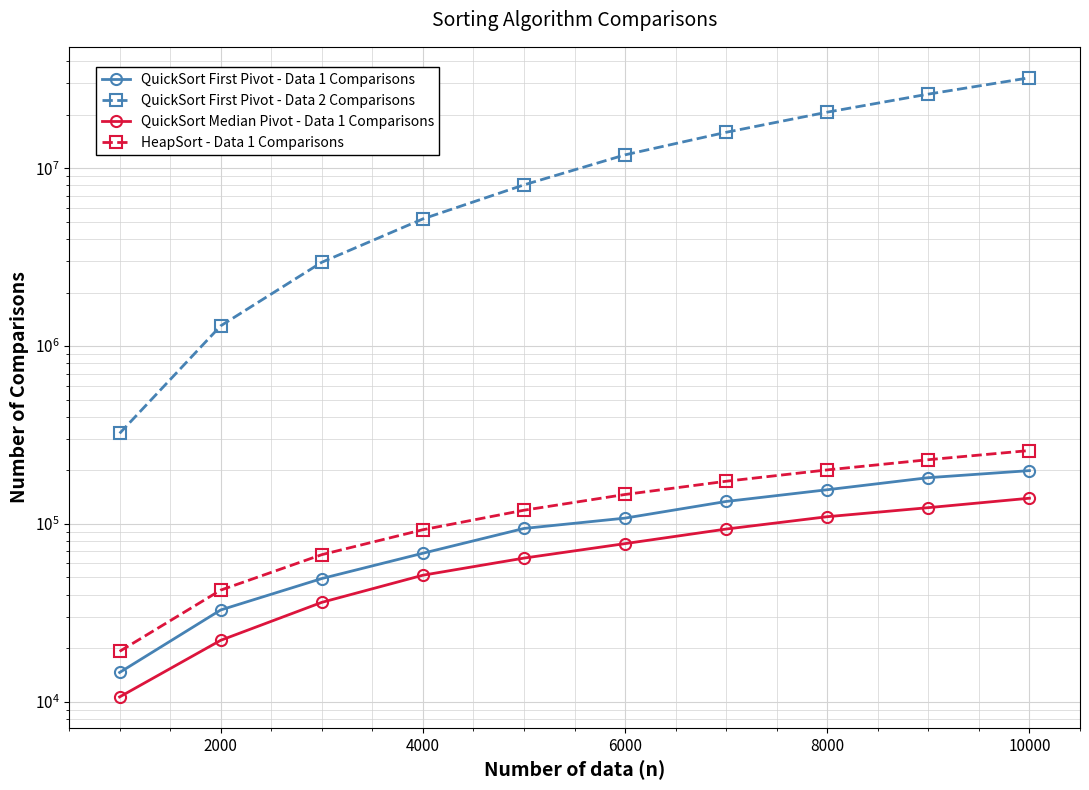

Is the value of HeapSort - Data 1 Comparisons at 10000 greater than the value of QuickSort First Pivot - Data 2 Comparisons at 12000?

No